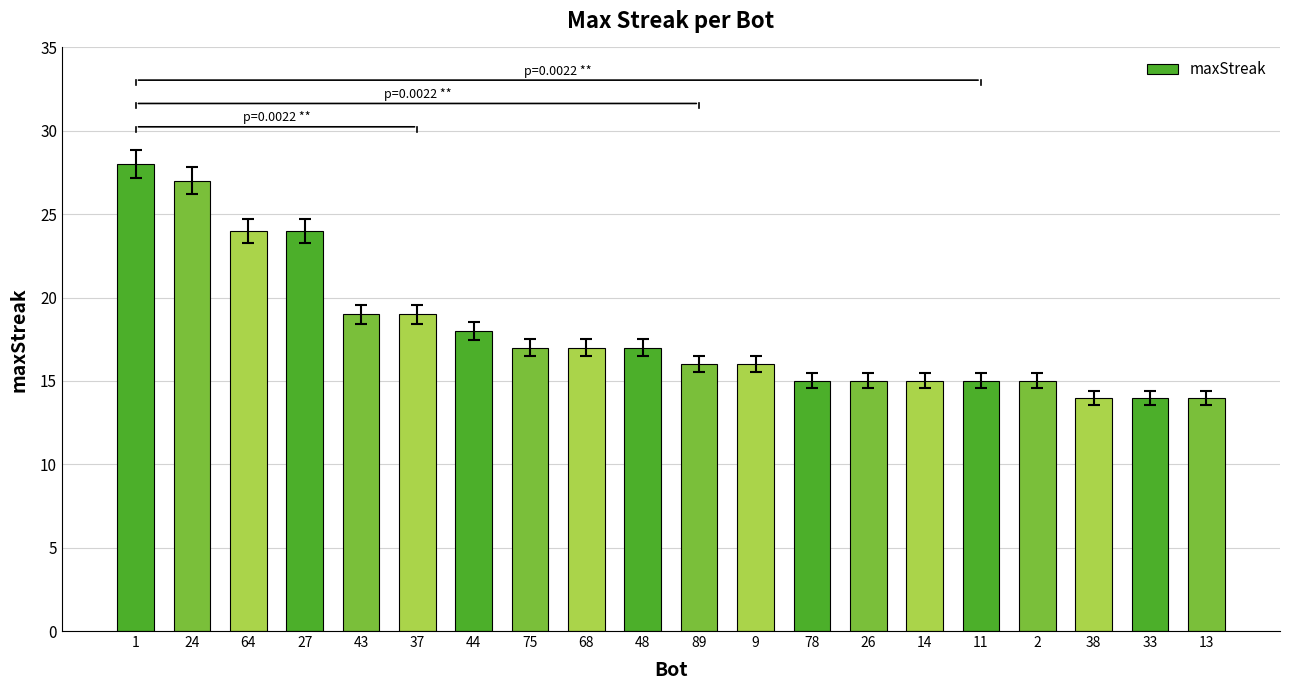

What is the greatest value displayed?

28